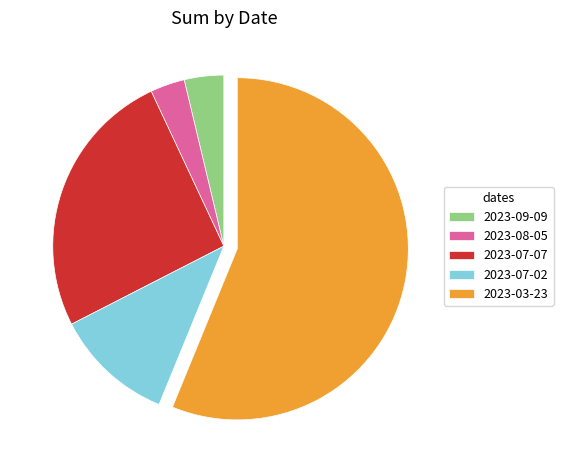

Does 2023-09-09 represent more than half of the total?

No